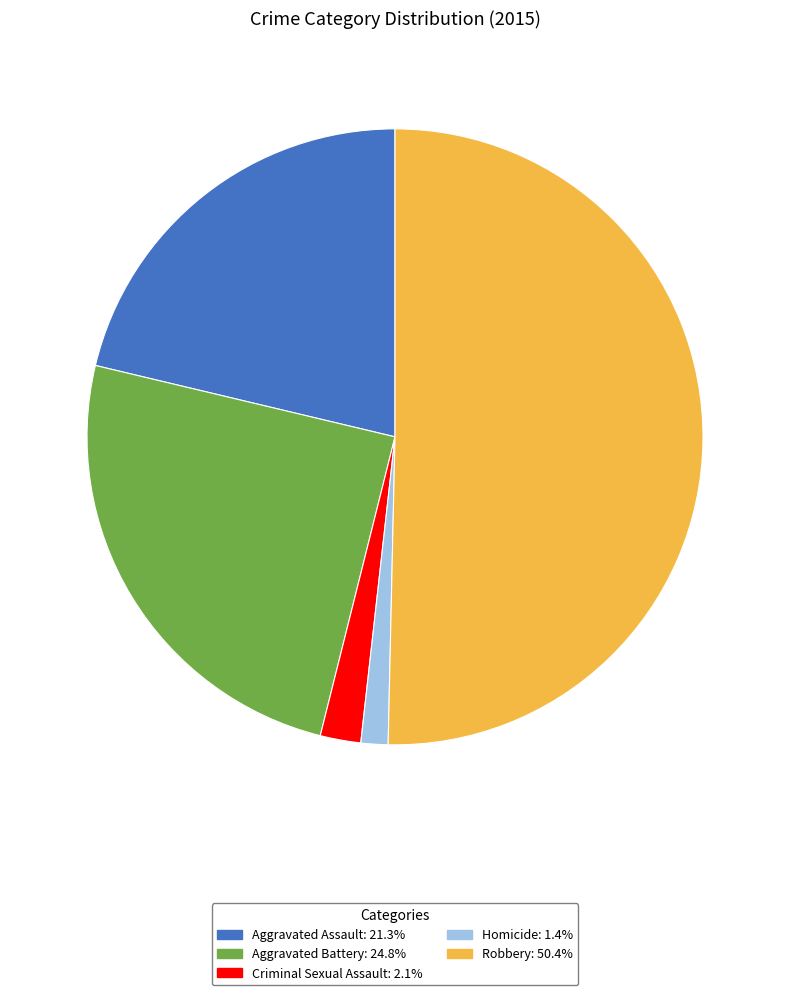

Which has a higher value, Criminal Sexual Assault or Aggravated Assault?

Aggravated Assault